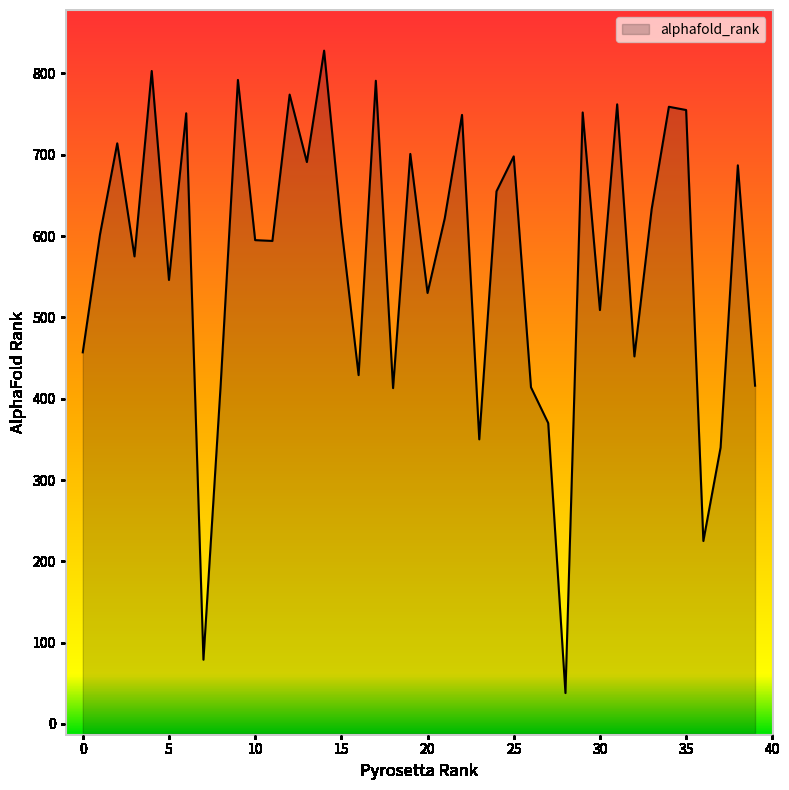

Approximately how many times larger is the value at 0 compared to 2?

0.6